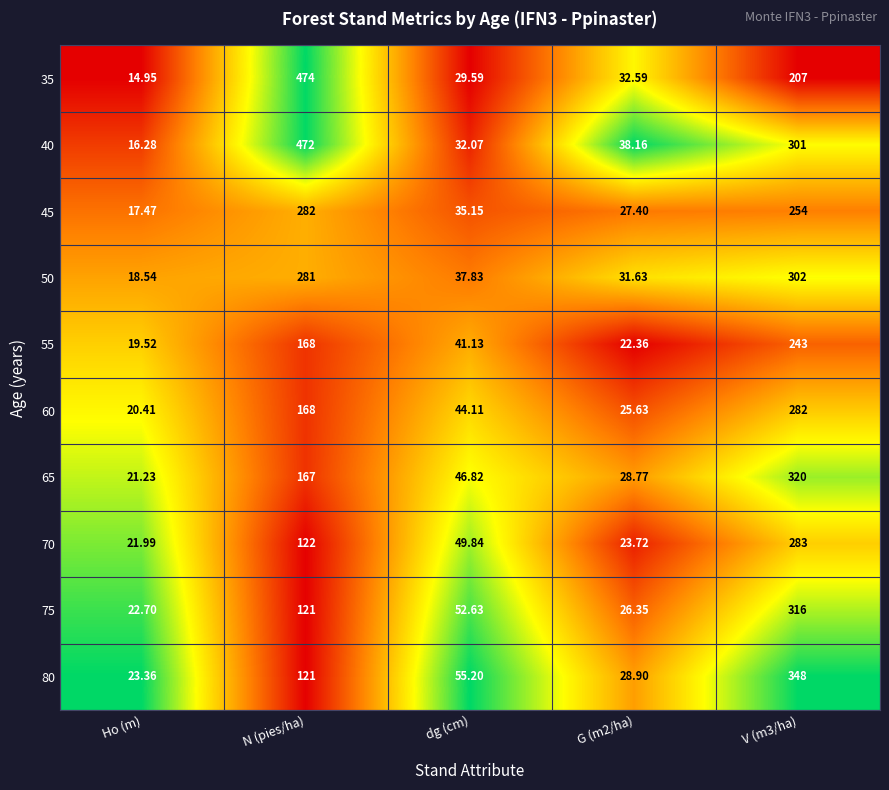

Which series has the largest range (max minus min)?

35